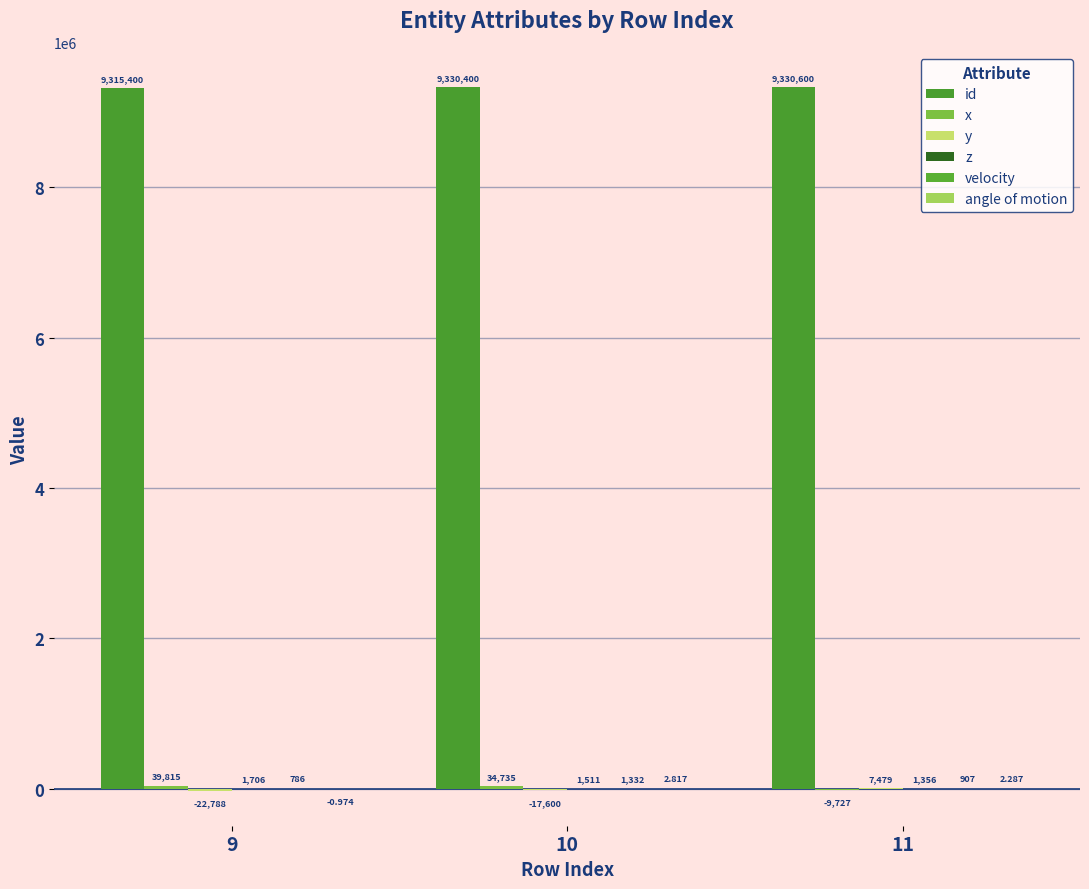

Does the chart contain stacked bars?

No